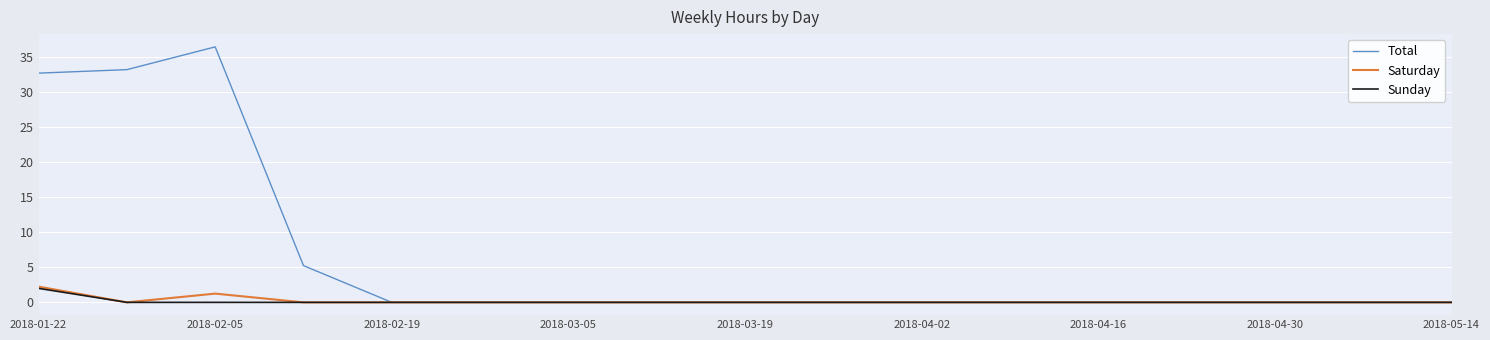

True or false: Total has more than 0 interior local peaks.

True